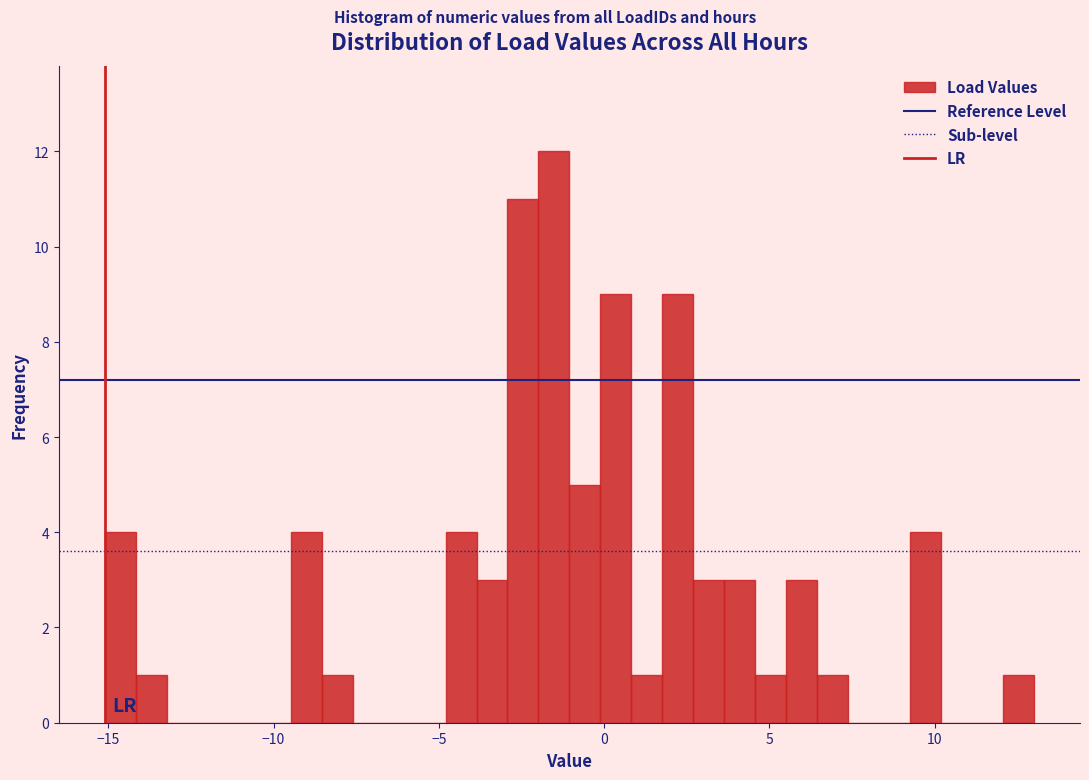

Read against the x-axis, roughly where is the centre of the tallest bar?

-1.5